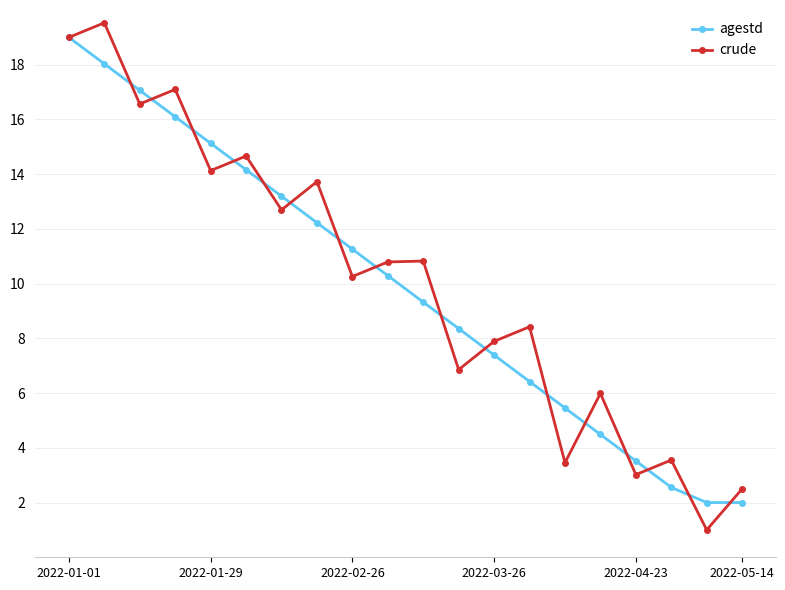

In crude, how many points are lower than both neighbors (excluding endpoints)?

8